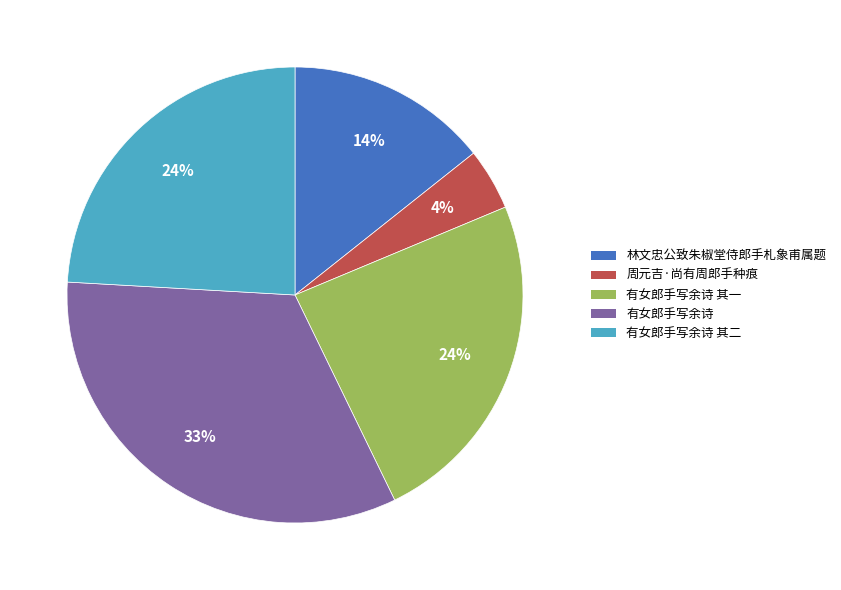

Do 周元吉·尚有周郎手种痕 and 林文忠公致朱椒堂侍郎手札象甫属题 together represent more than half of the pie?

No